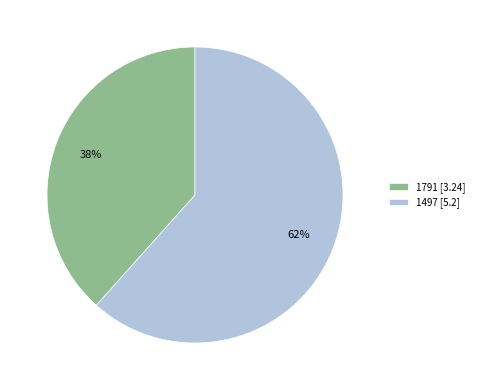

Approximately how many times larger is the value at 1791 compared to 1497?

0.6